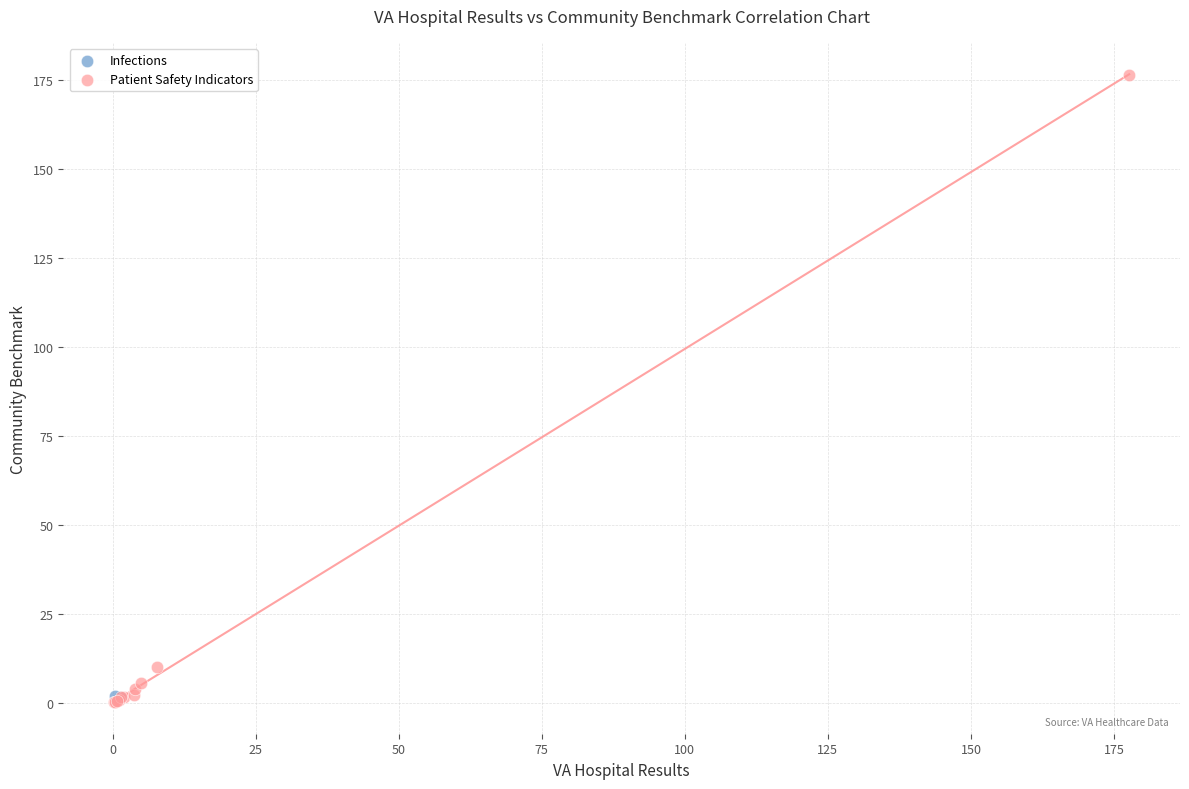

What are all the series names shown in the legend?

Infections, Patient Safety Indicators